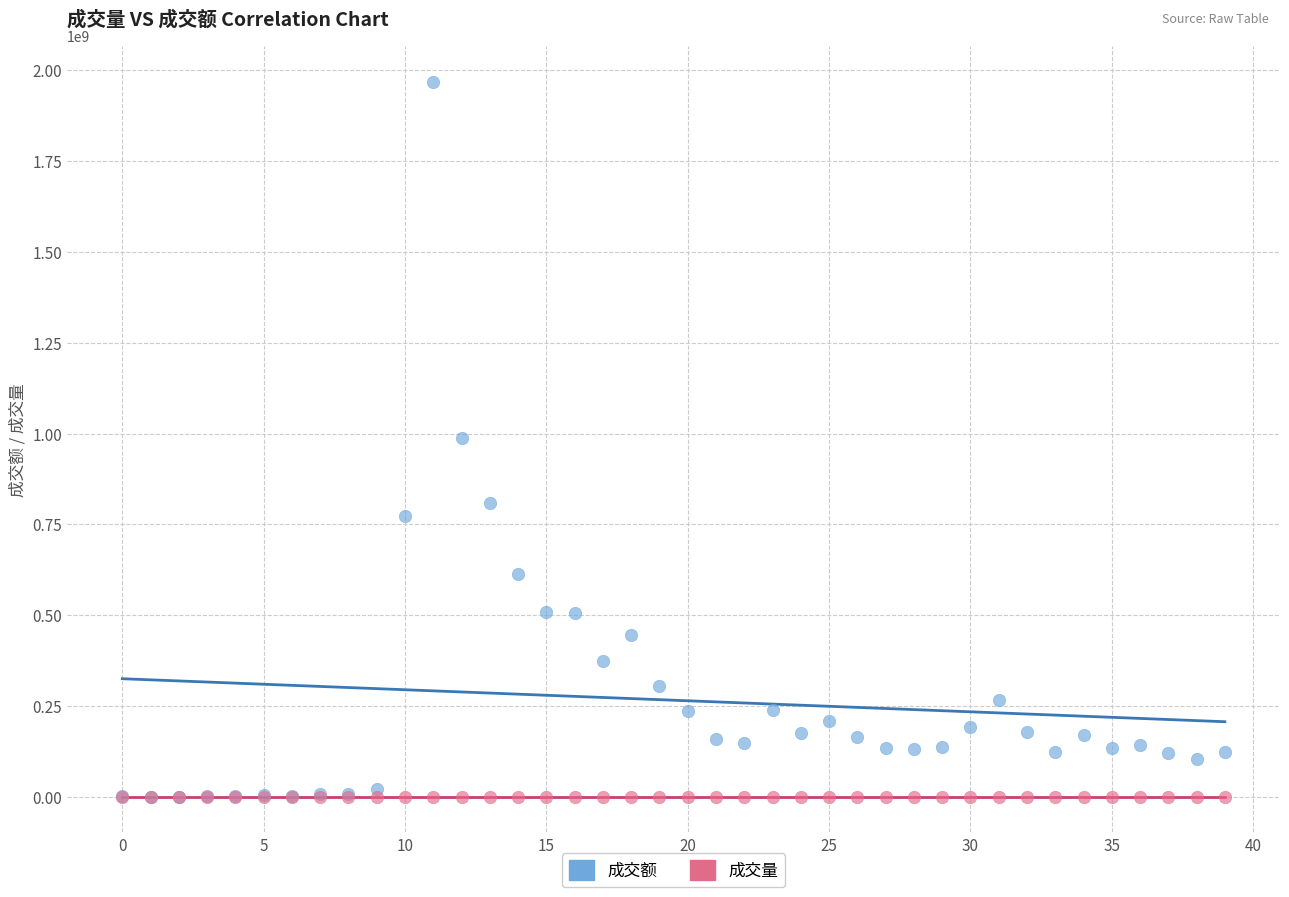

What are all the series names shown in the legend?

成交额, 成交量